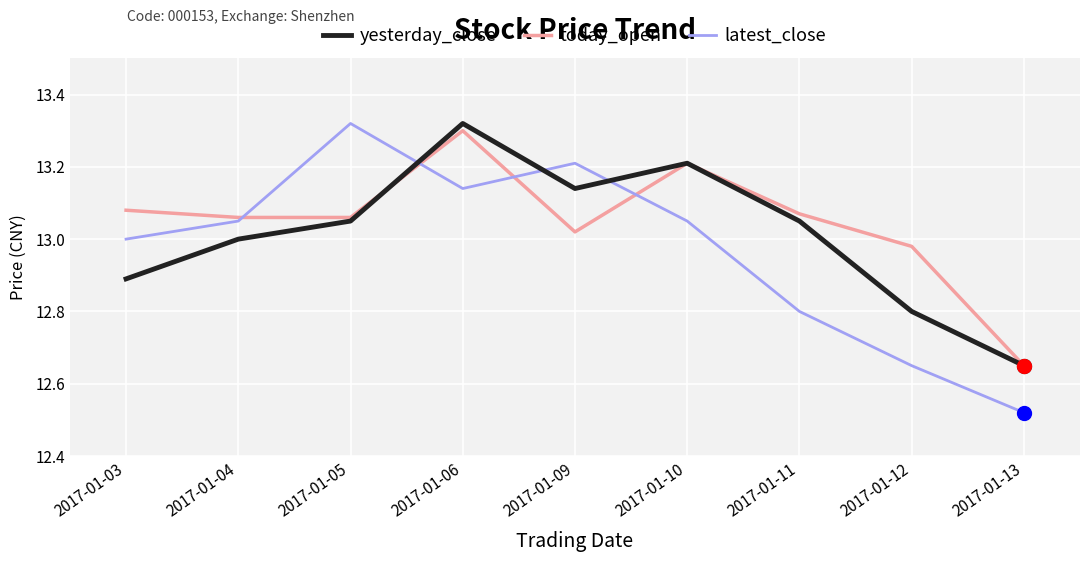

Between 2017-01-06 and 2017-01-09, which series saw the biggest shift?

today_open